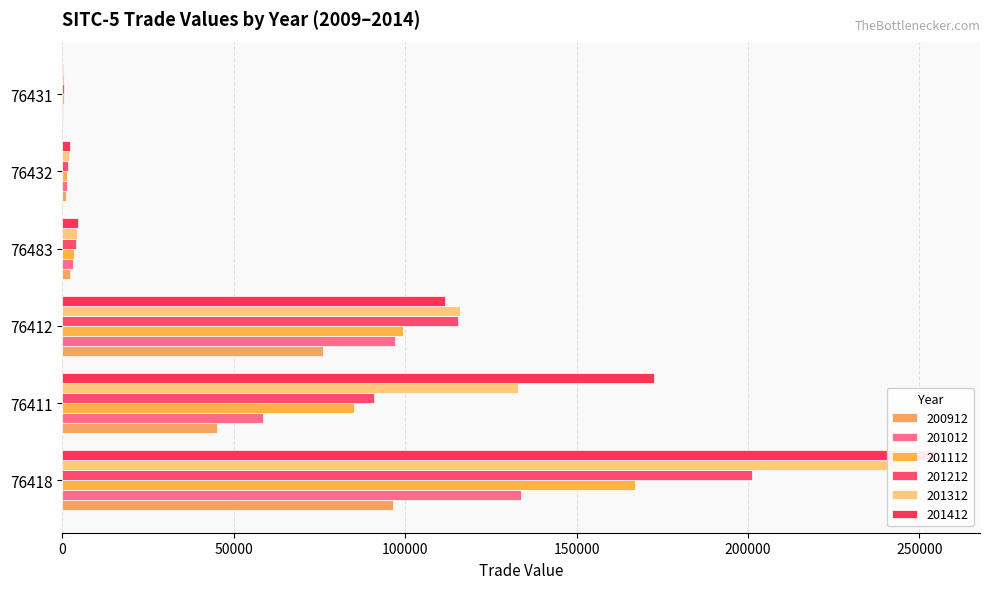

Reading right to left, transcribe all the data shown in this chart.

200912: 248.2	1032.5	2138.6	76157.8	45095.7	96363.4
201012: 312.2	1417.0	3213.7	97101.6	58582.9	133912.2
201112: 440.5	1465.9	3380.7	99239.4	85101.0	167164.9
201212: 358.4	1660.1	3939.3	115558.0	90929.5	201200.7
201312: 355.9	1866.1	4211.0	116098.3	132975.2	249867.2
201412: 287.3	2209.4	4607.6	111479.2	172601.0	254941.8